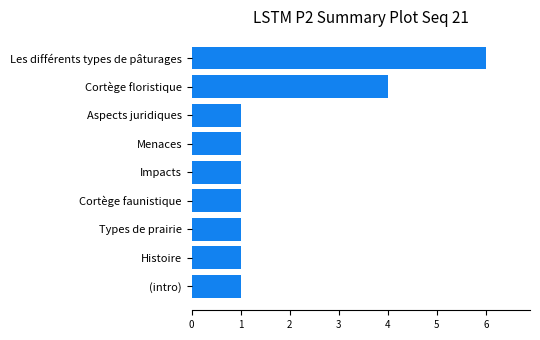

Where is the data nearest to the value 3?

Cortège floristique